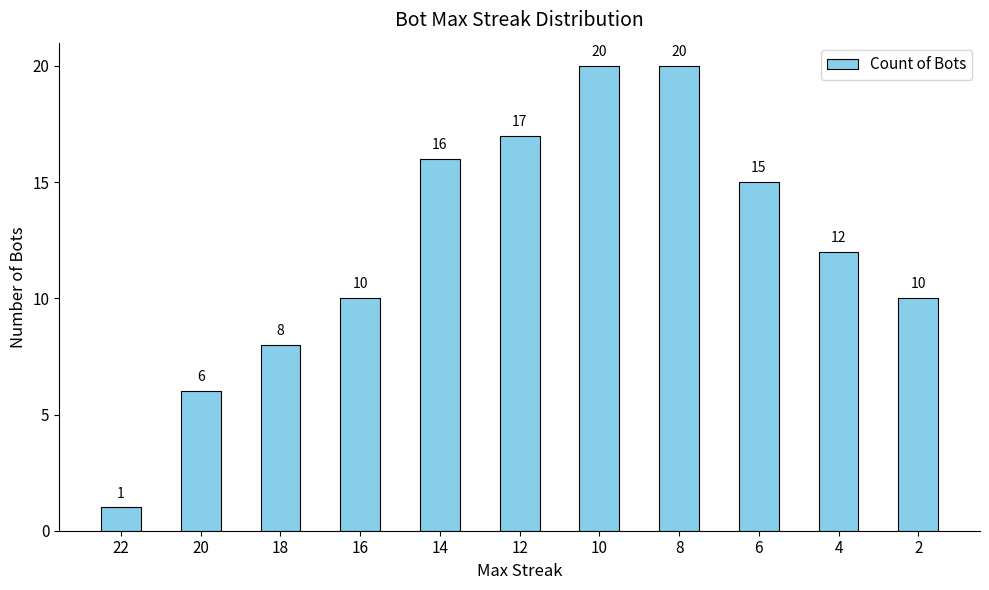

What is the value of the 9th bar from the left?

15